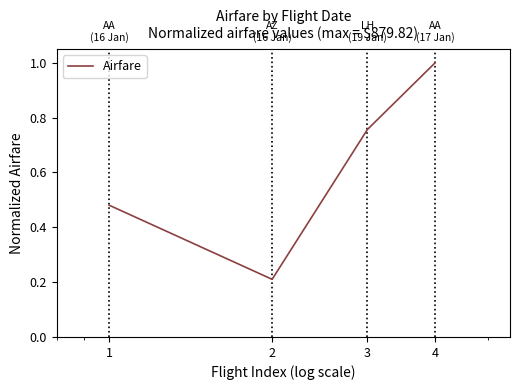

How many interior local valleys (lower than both neighbors) does the data have?

1